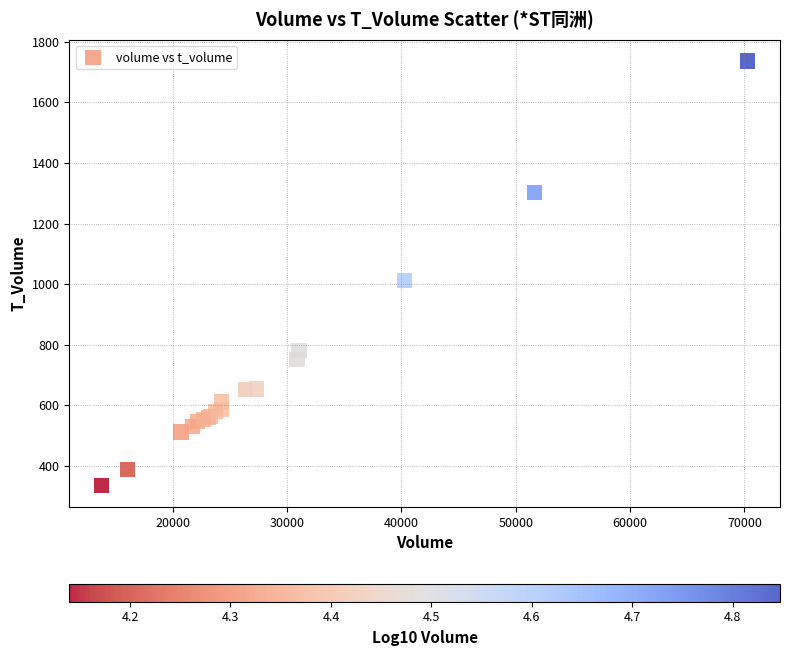

What Y value in the scatter plot is closest to 1035?

1013